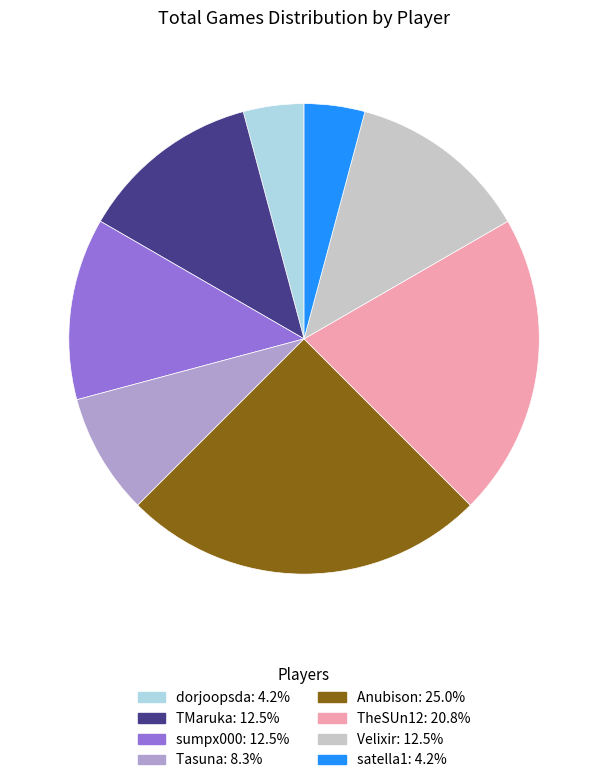

Combined, do Anubison: 25.0% and Velixir: 12.5% account for over 50%?

No